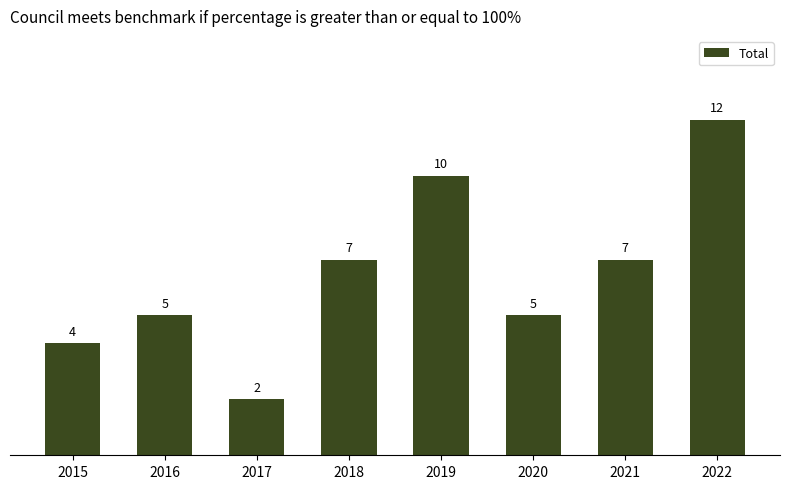

Does the chart contain any negative values?

No